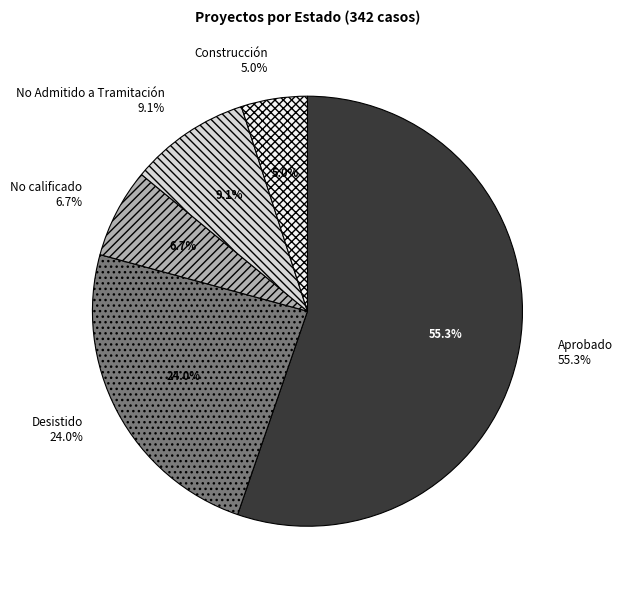

To the nearest percent, what is the combined percentage of Construcción and No Admitido a Tramitación?

14%